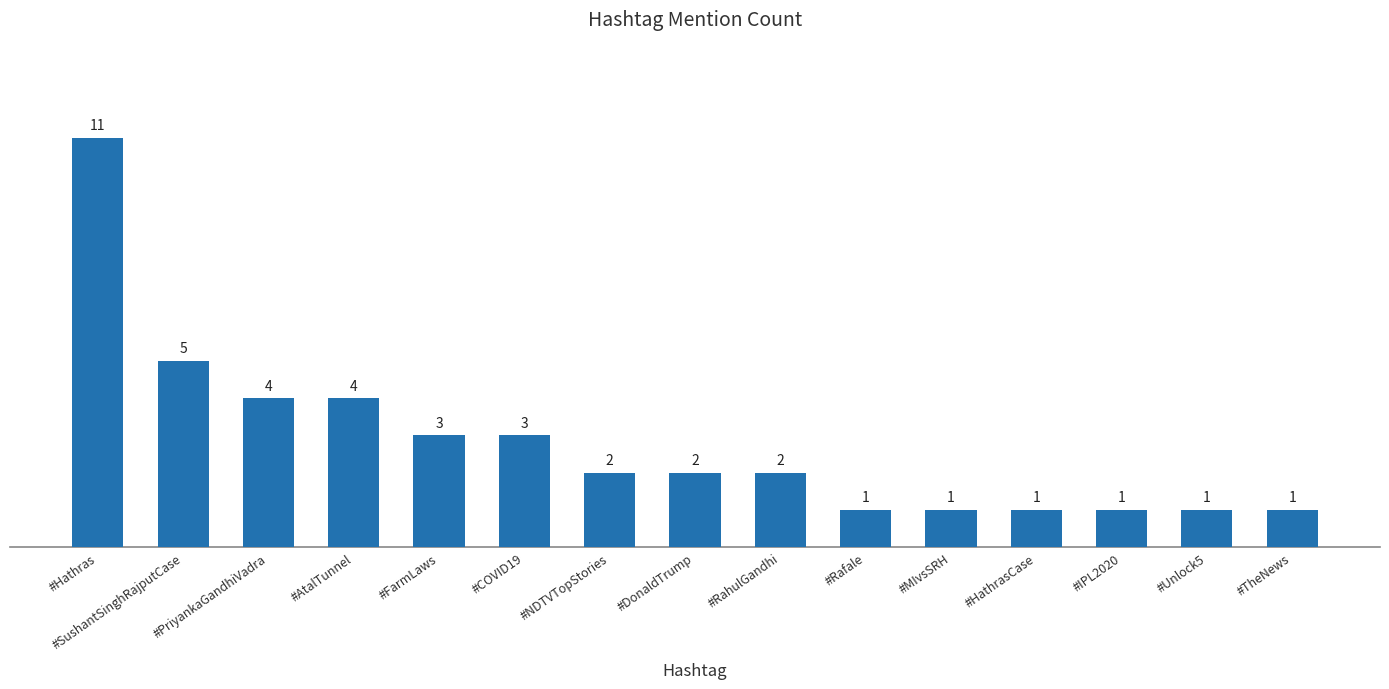

Which category has the highest value across all series?

#Hathras